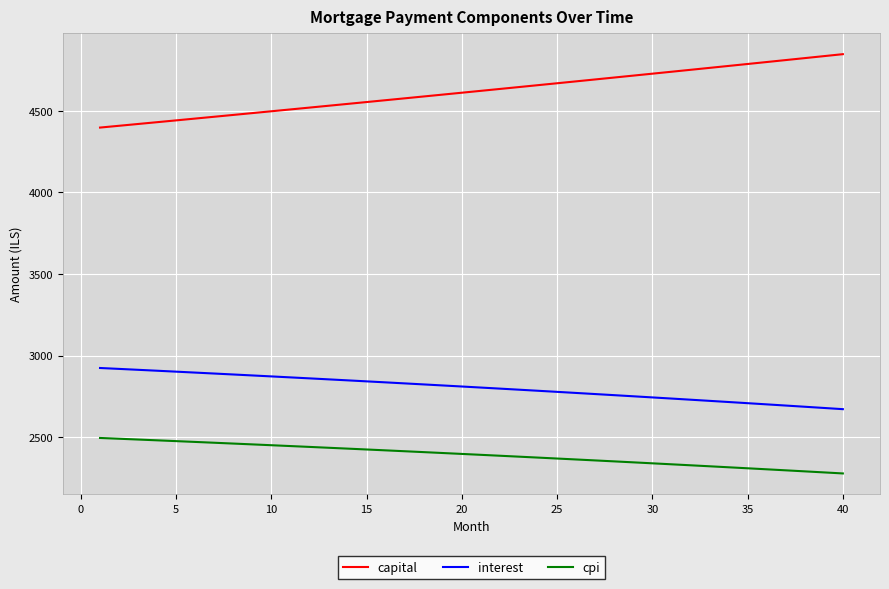

Rank the series by their average value, from highest to lowest.

capital, interest, cpi